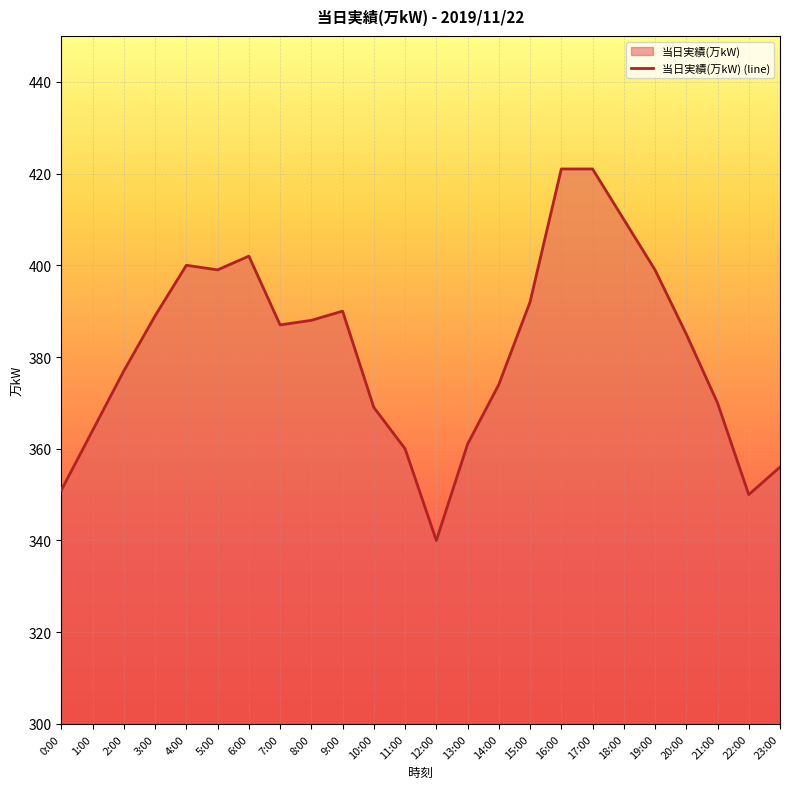

What is the label of the 2nd point from the right?

22:00